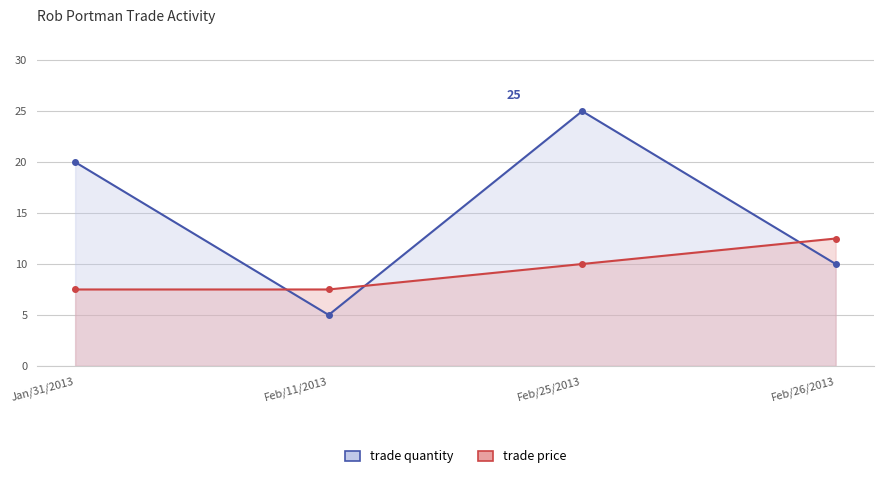

Which category has the highest value in the trade quantity series?

Feb/25/2013